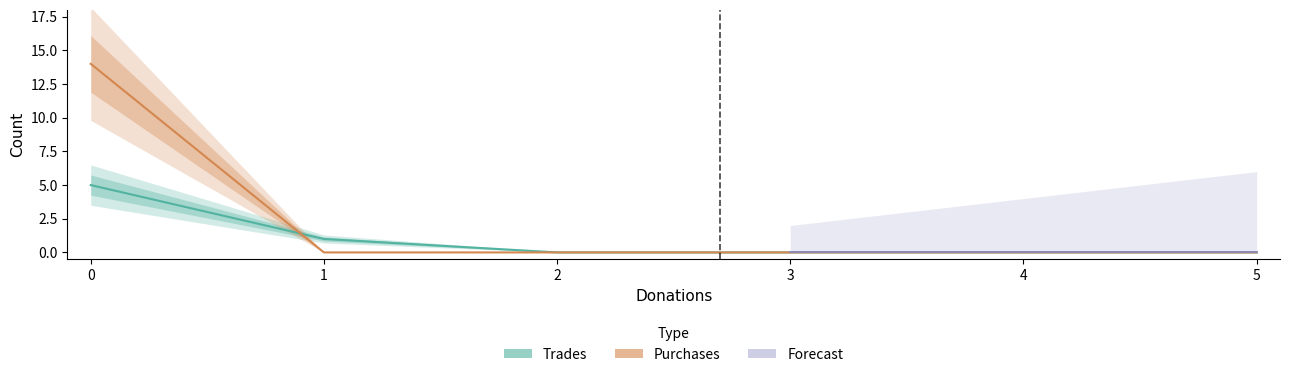

At 3, list the series in order from smallest to largest.

Trades, Purchases